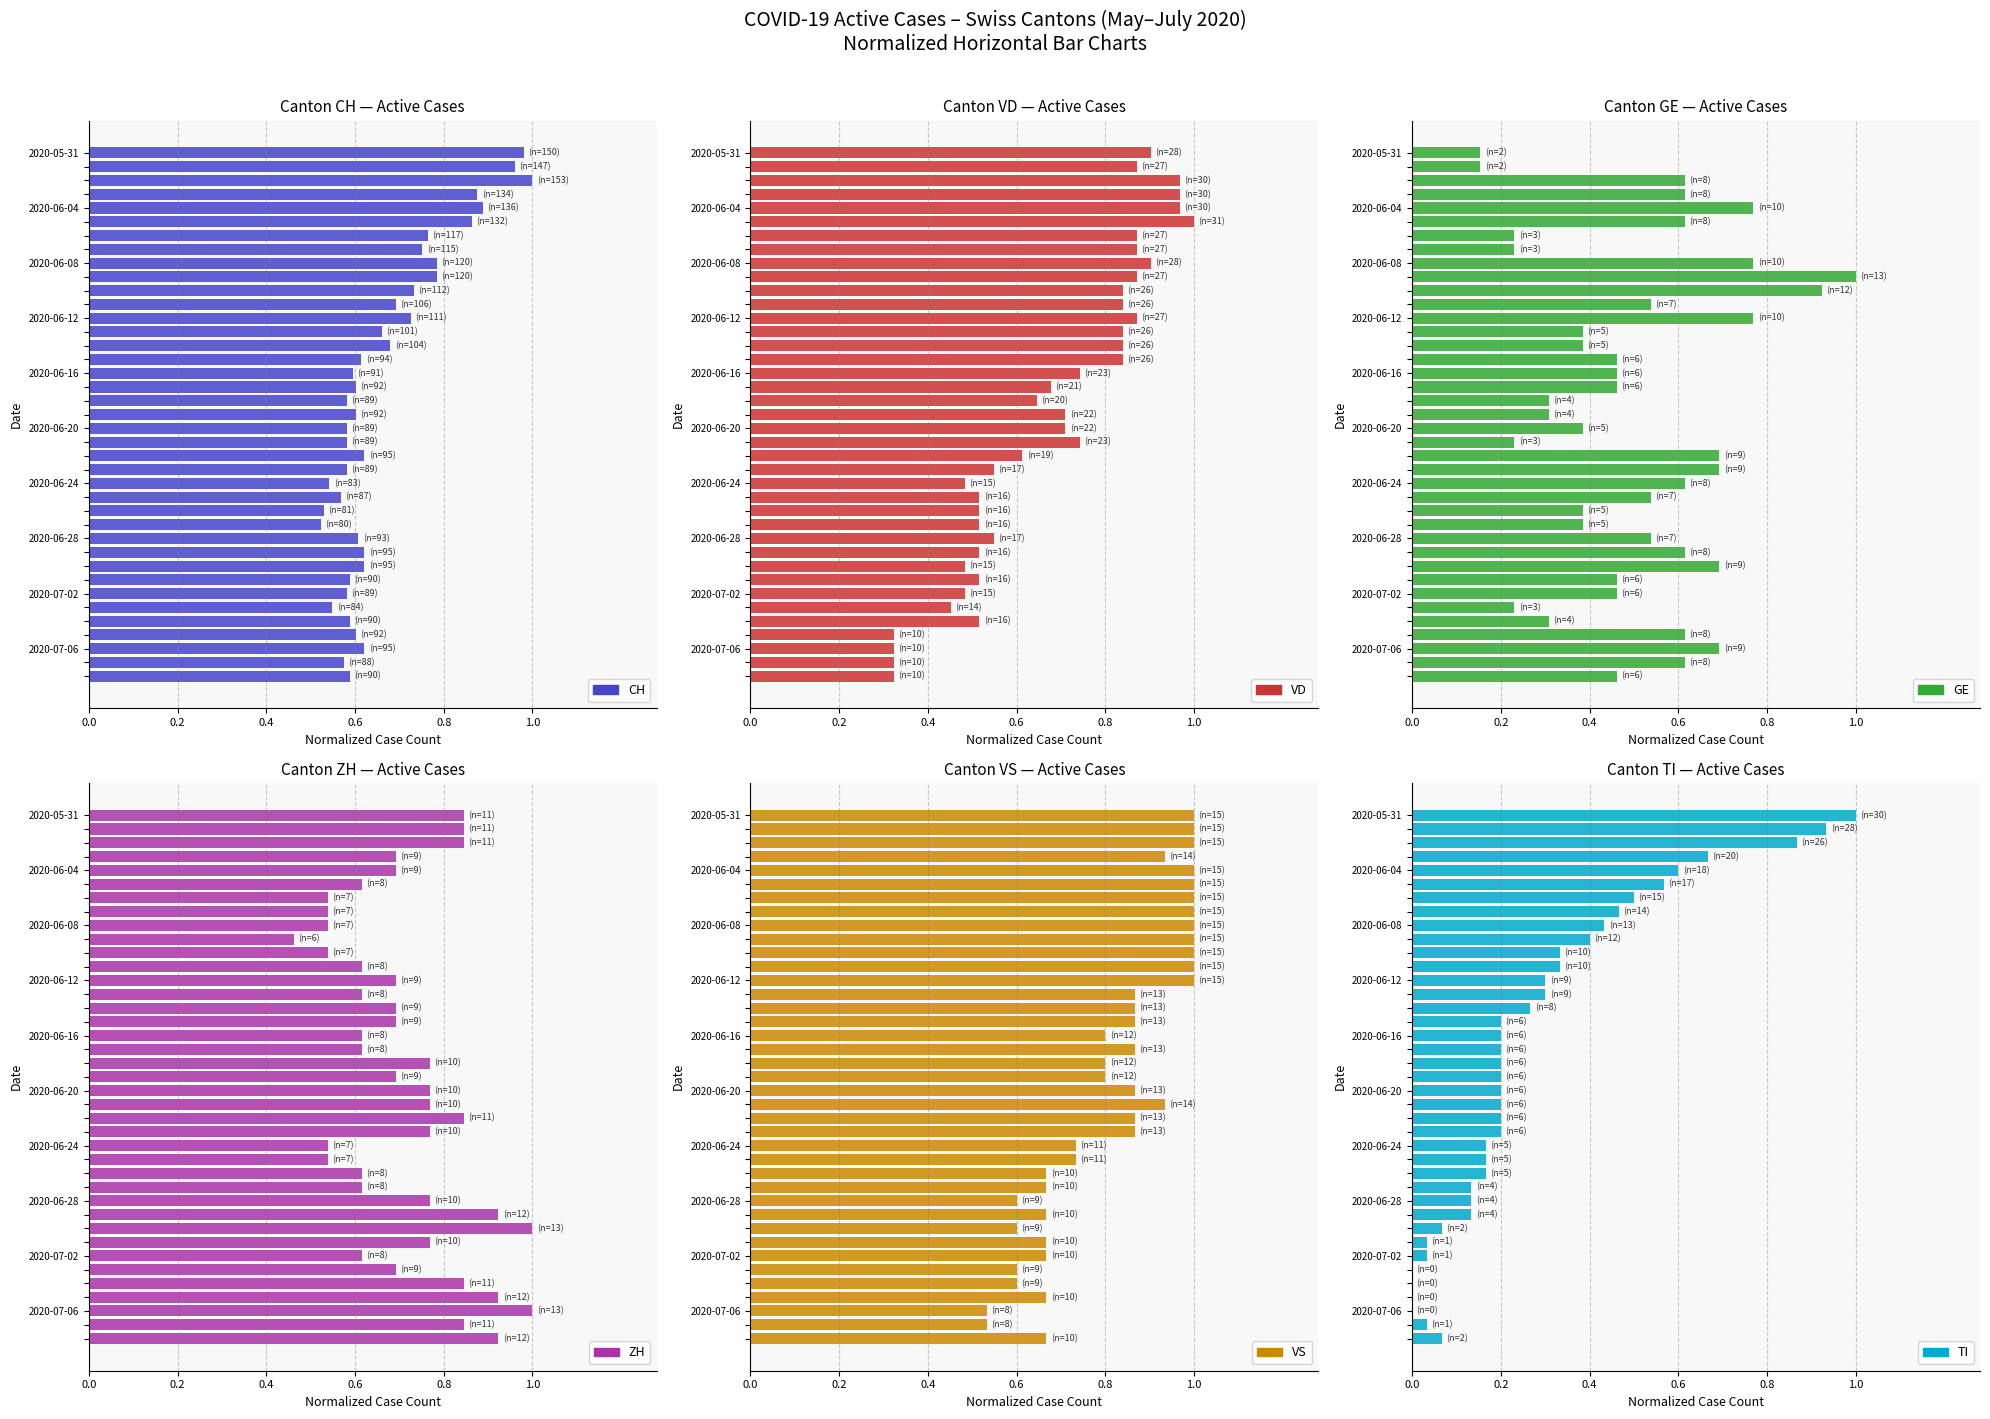

What is the difference between the maximum and minimum values in the VS series?

0.5